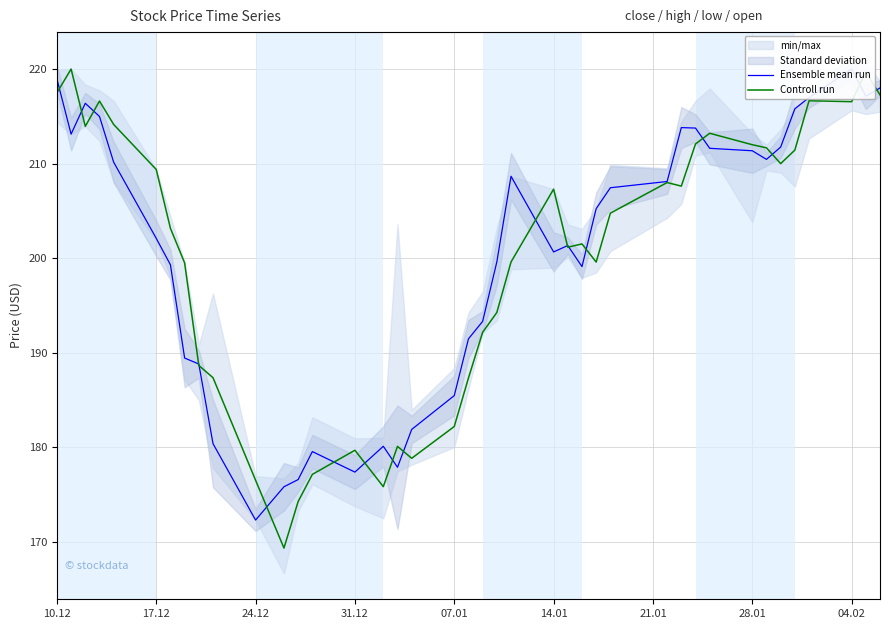

Is this an area chart (filled region under the line)?

No